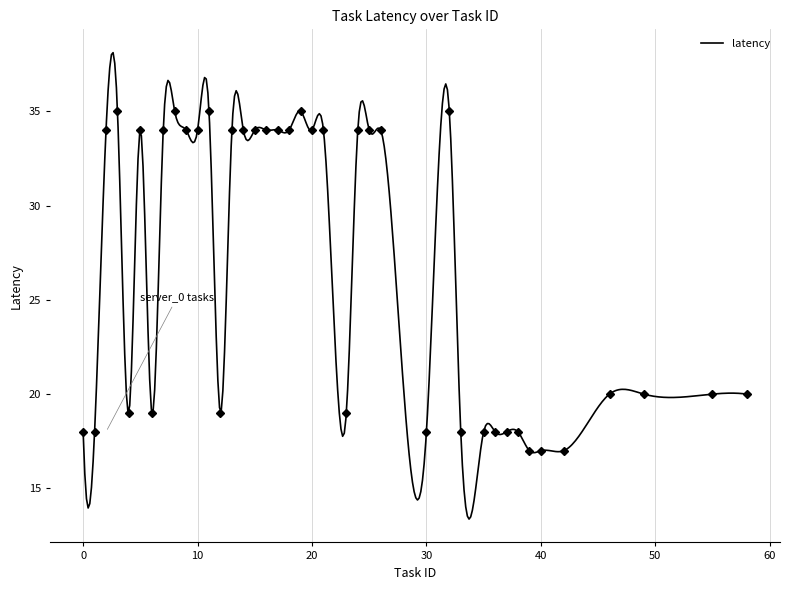

What is the lowest value of the latency series?

13.4